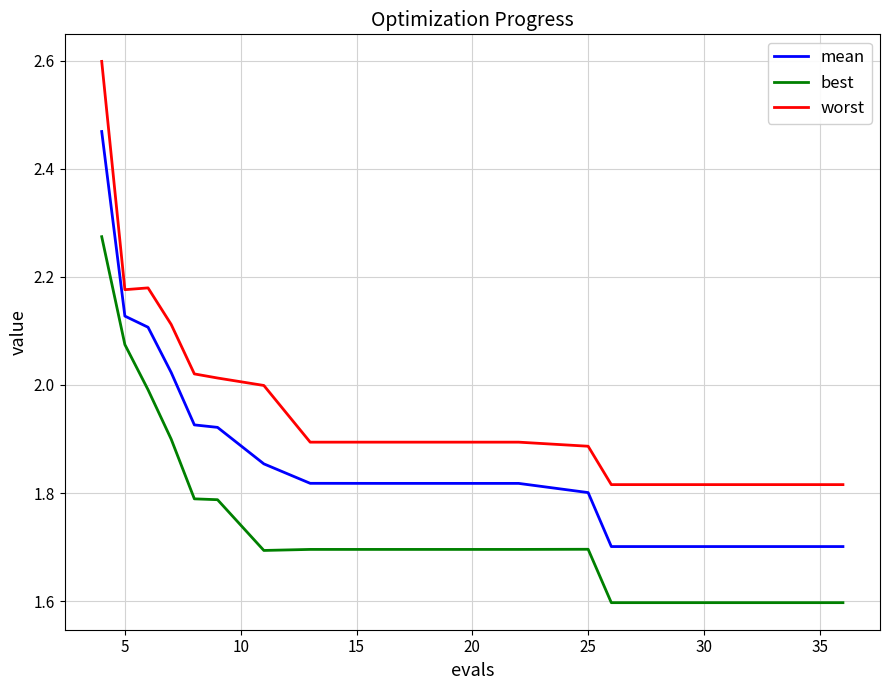

What is the smallest value displayed?

1.6